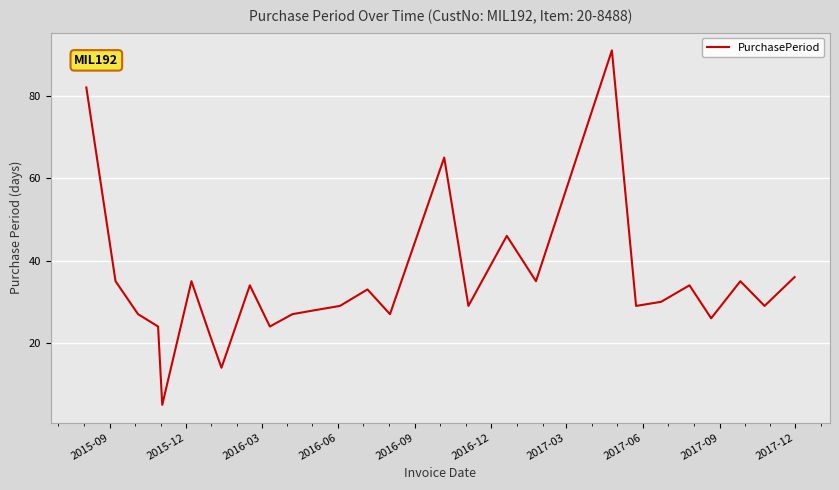

What is the greatest value displayed?

91